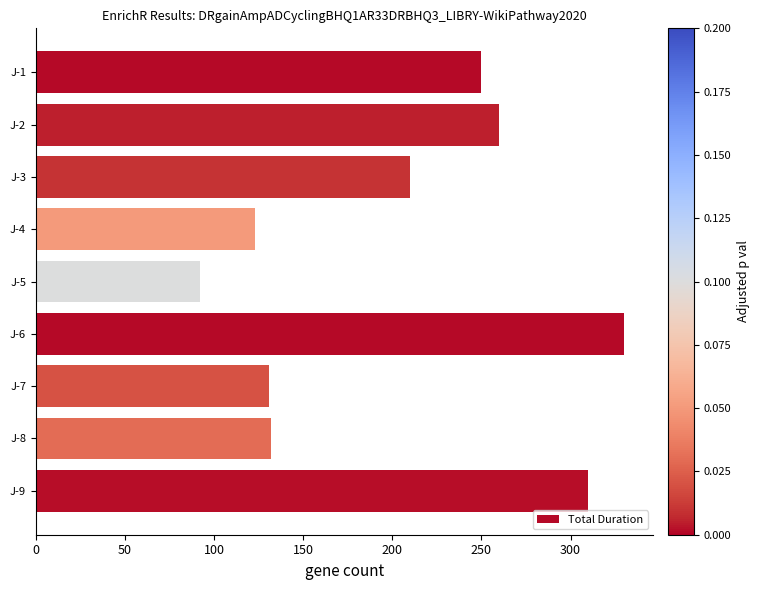

The value at J-3 is 93. True or false?

False